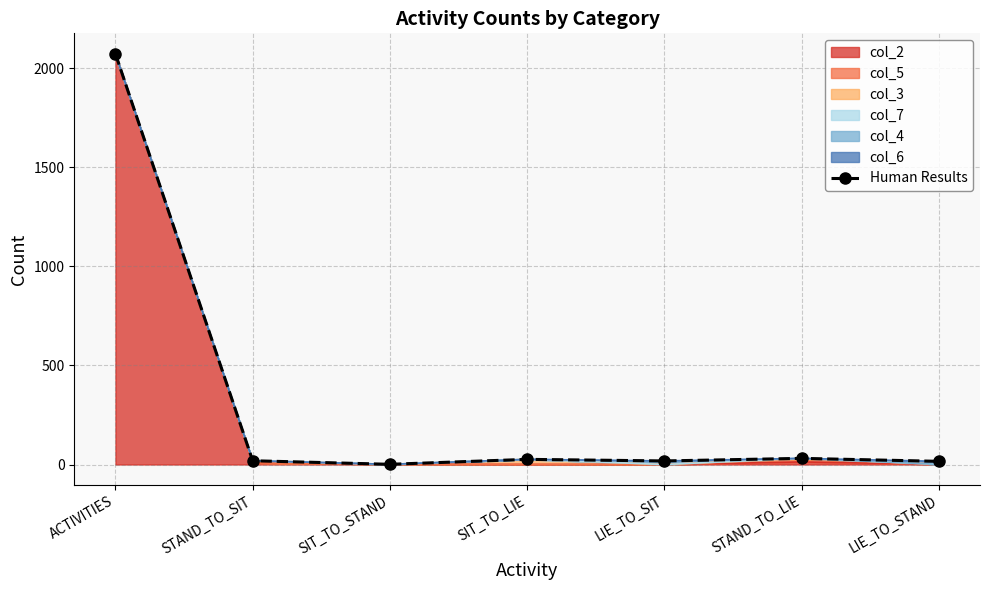

What is the difference between the second highest and second lowest values?

15